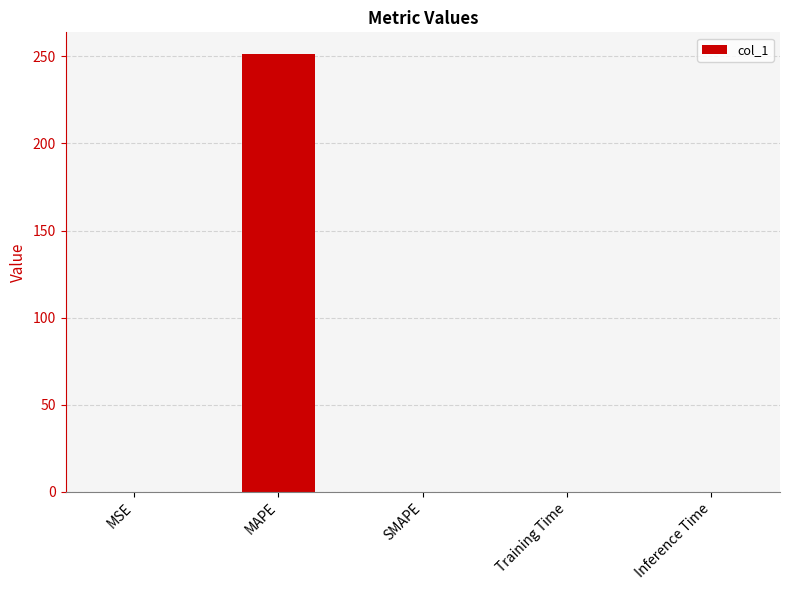

Which has a higher value, Inference Time or MAPE?

MAPE